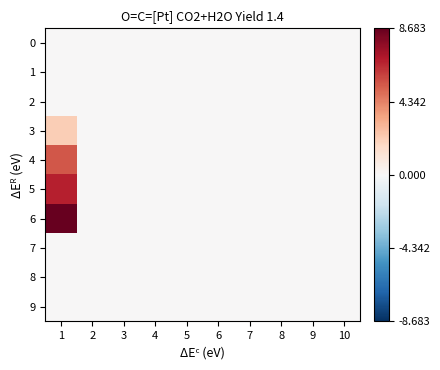

Which series has the widest spread of values?

6